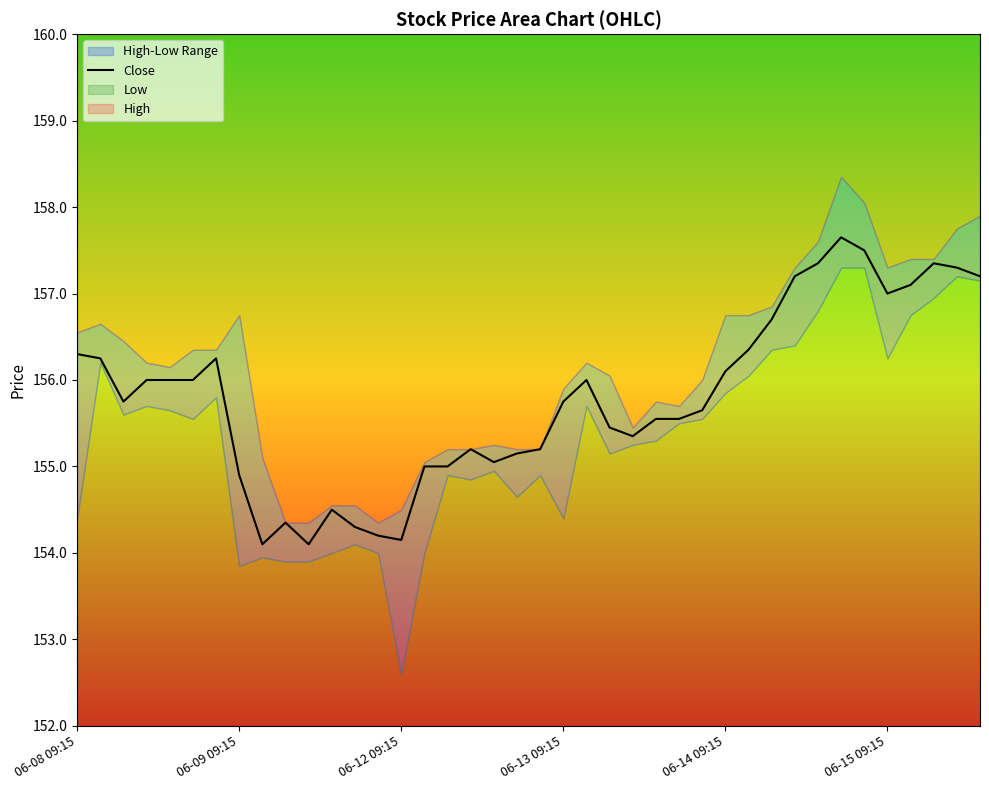

What is the highest value of the Close series?

157.7